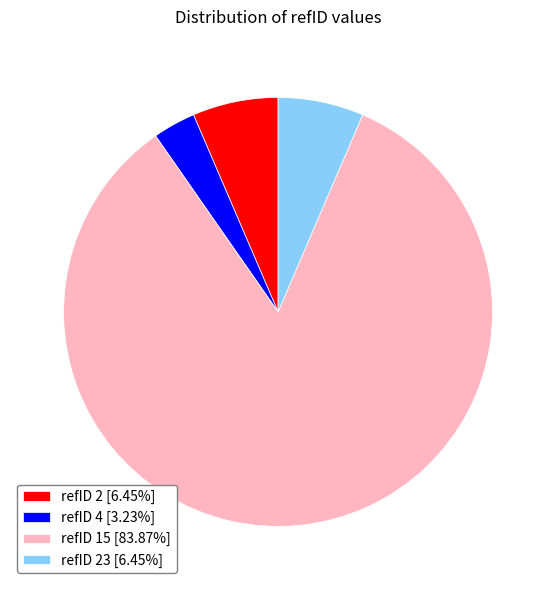

Is there a majority slice in this chart?

Yes